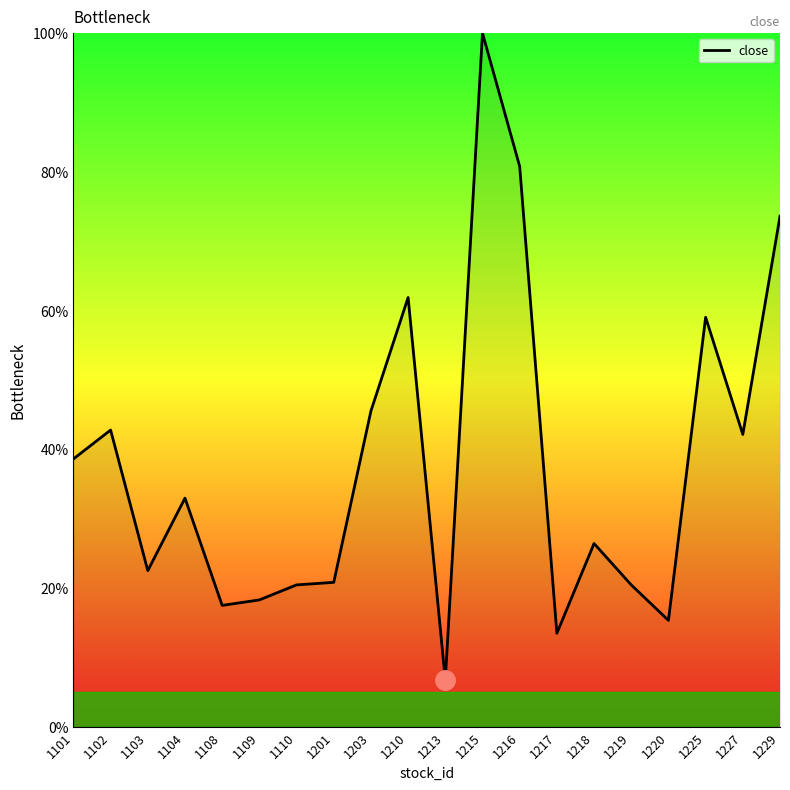

What is the smallest value displayed?

6.7